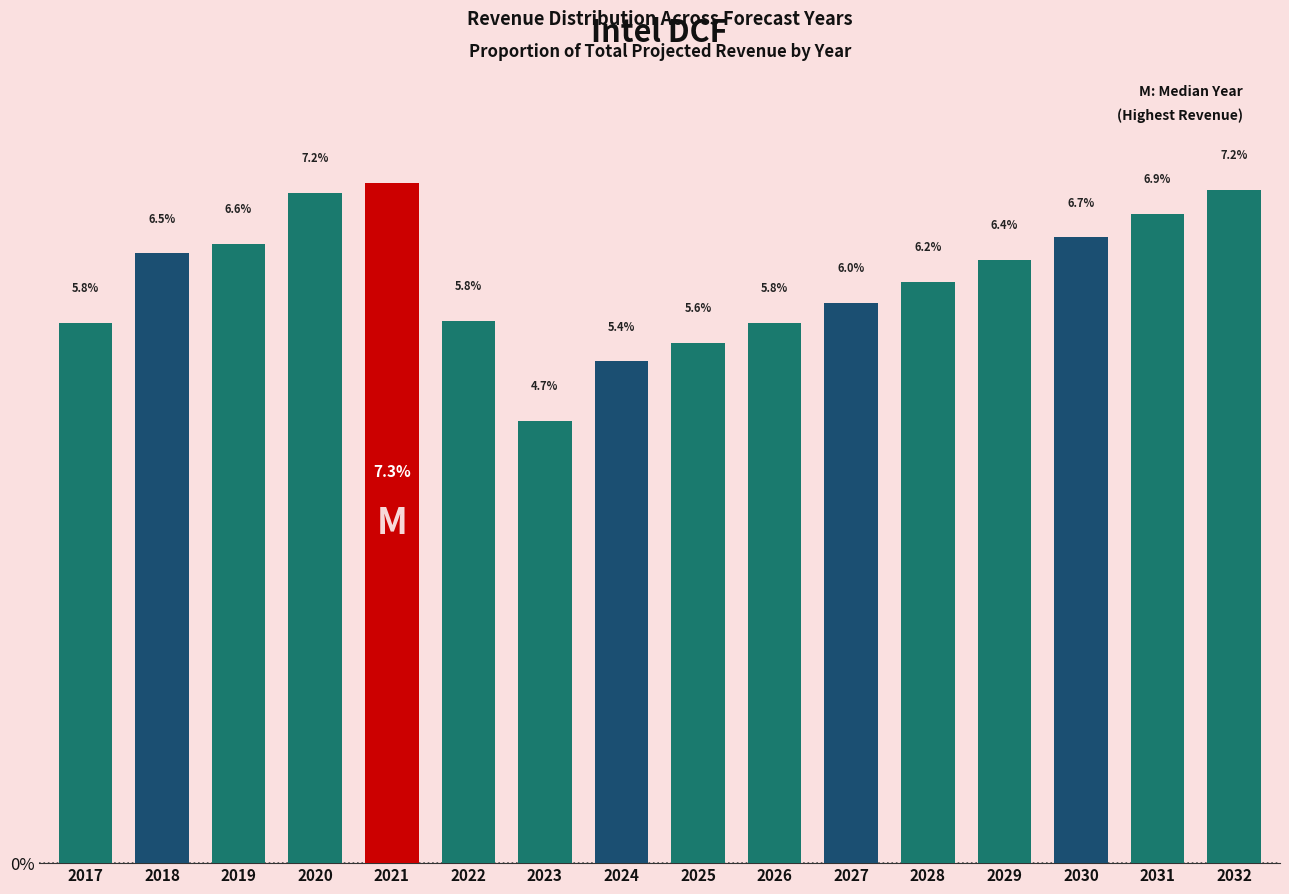

Reading left to right, transcribe all the data shown in this chart.

5.8	6.5	6.6	7.2	7.3	5.8	4.7	5.4	5.6	5.8	6.0	6.2	6.4	6.7	6.9	7.2